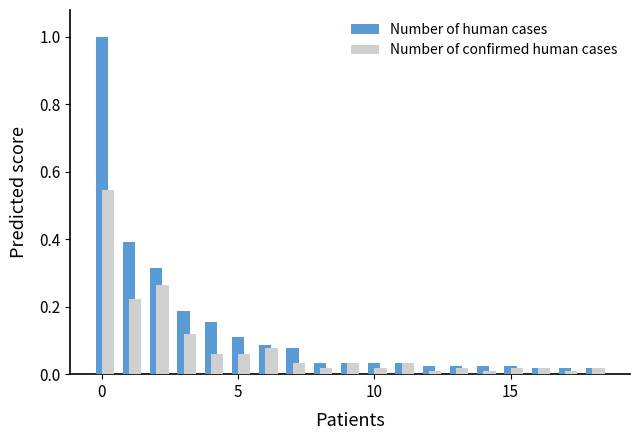

What is the sum of all Number of human cases values?

2.6